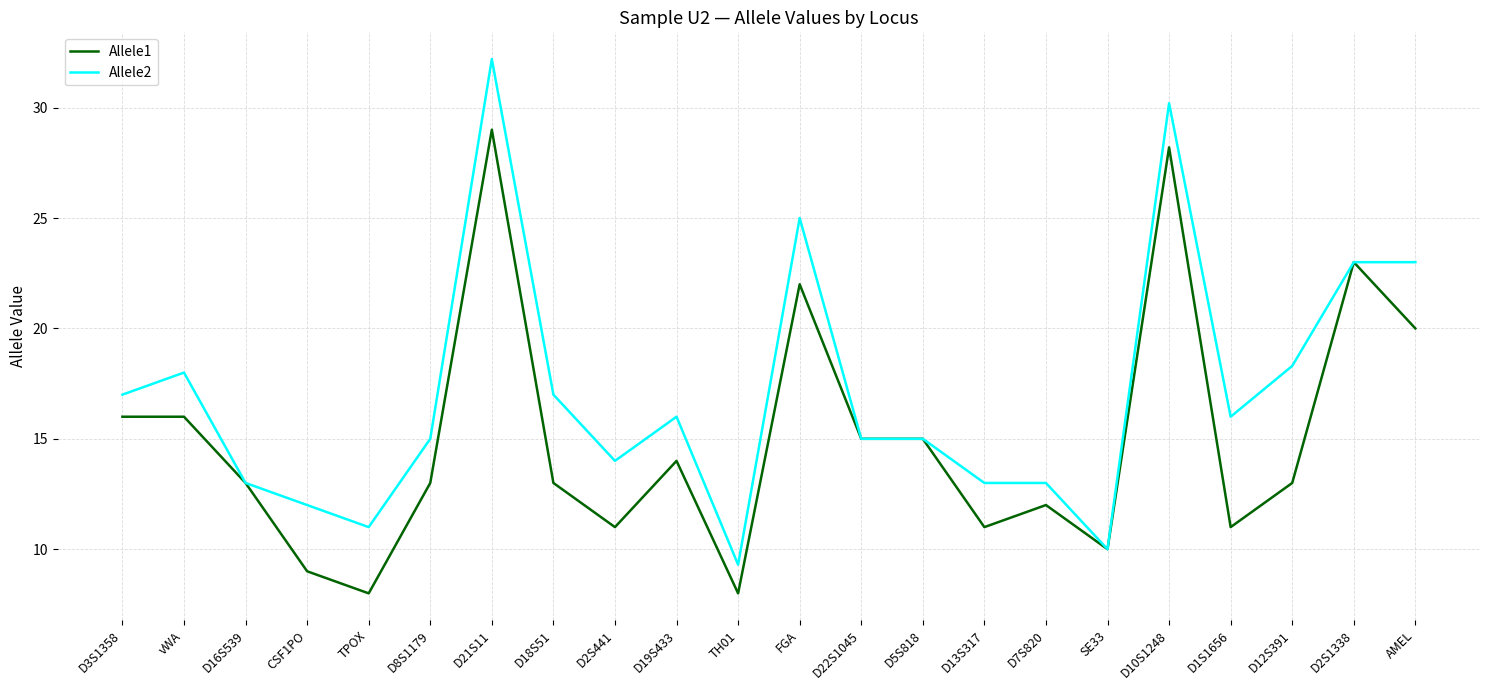

What is the difference between the maximum and minimum values in the Allele1 series?

21.0